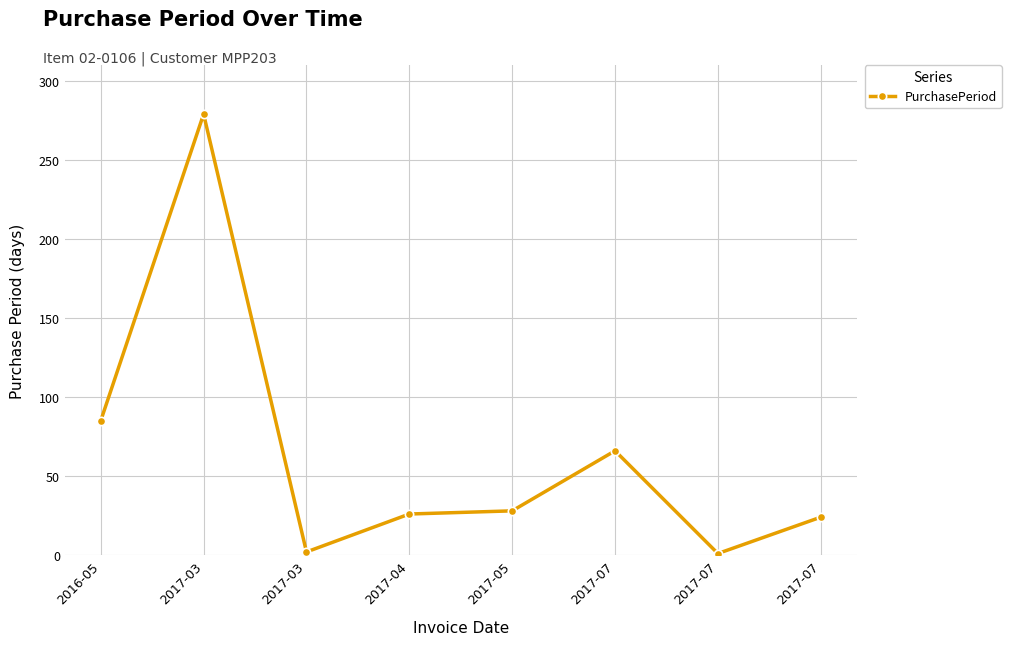

How many data points are less than 28?

4